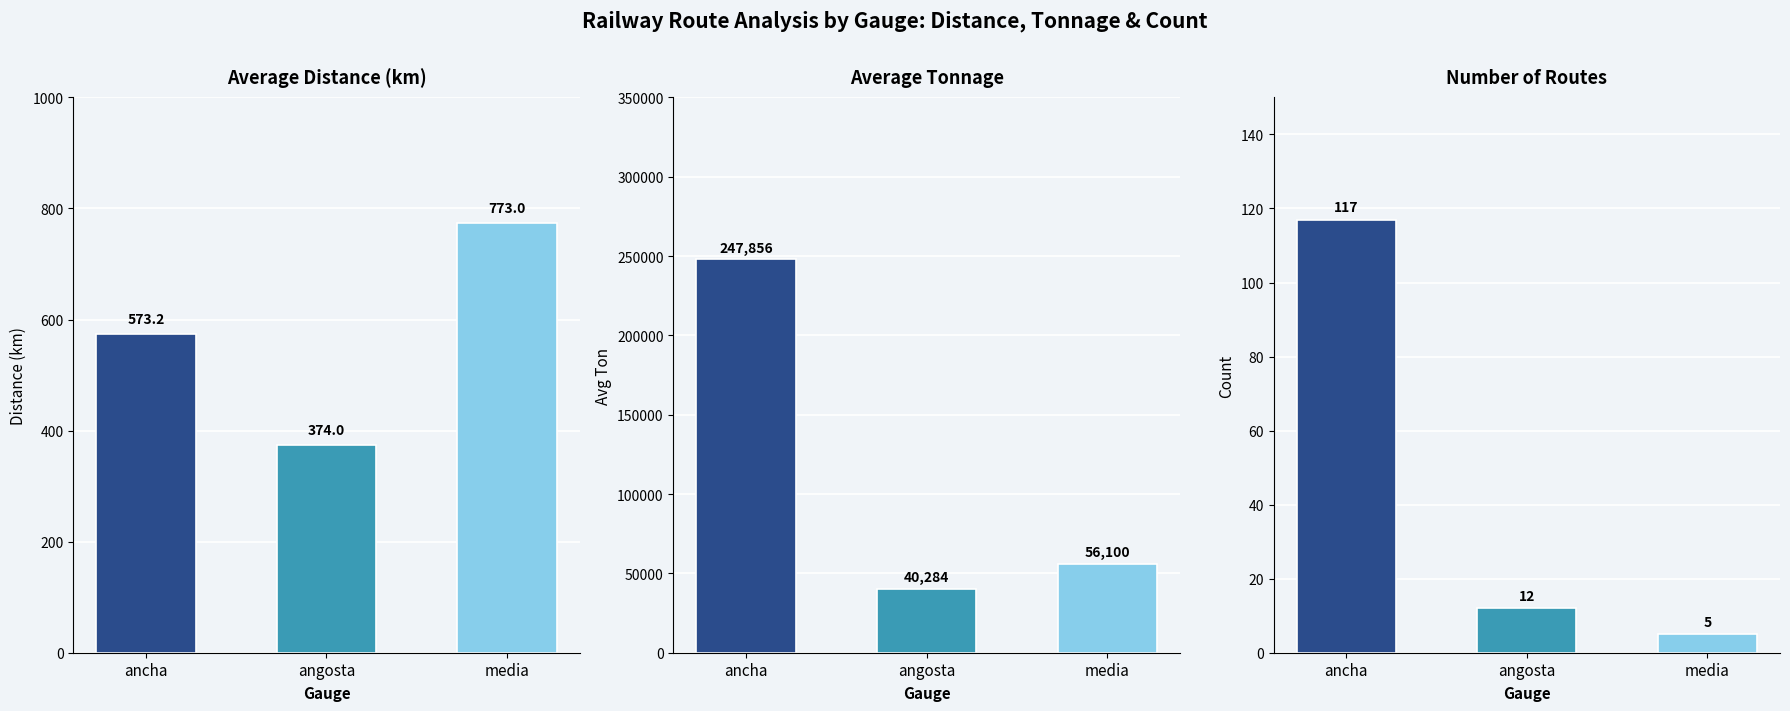

What is the label of the 2nd bar from the right?

angosta